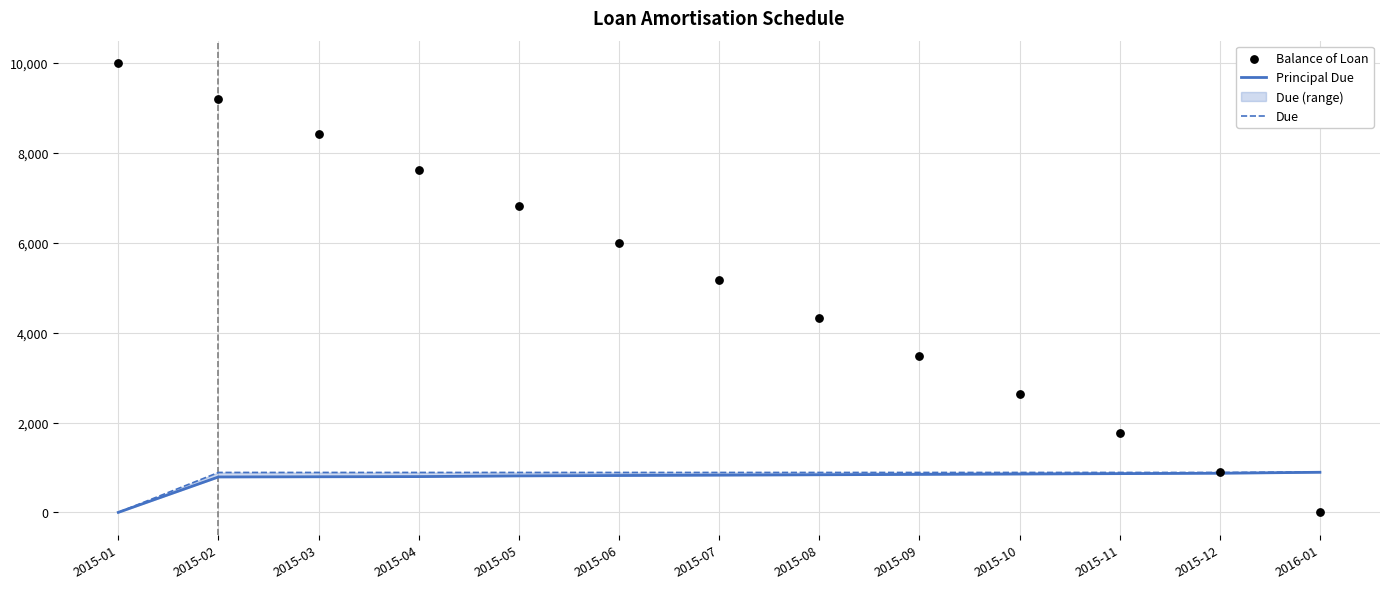

Which series reaches the minimum Y coordinate?

Principal Due